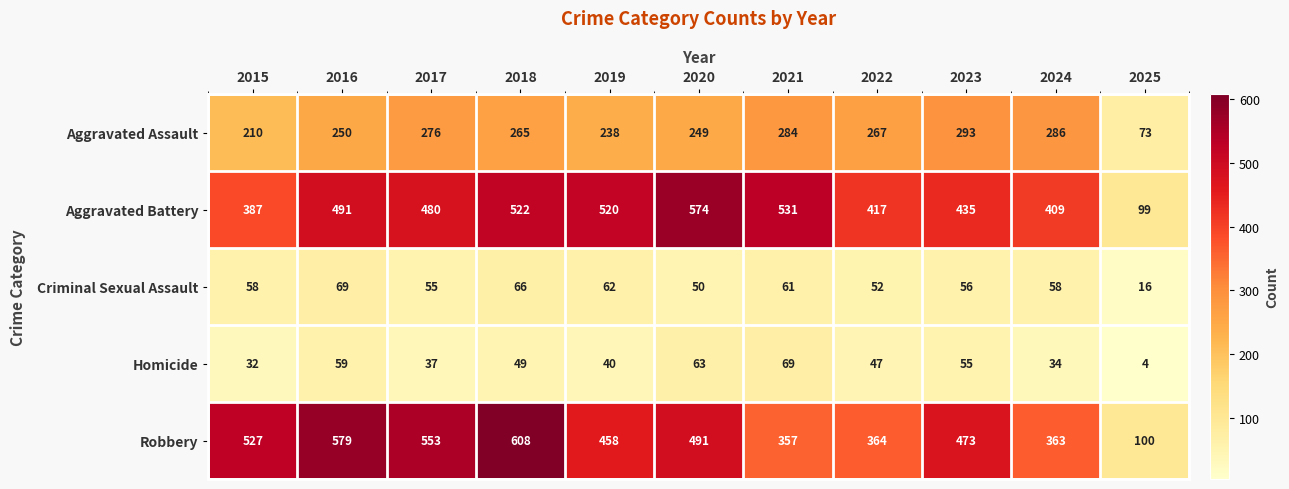

Which series changed the most between 2020 and 2025?

Aggravated Battery